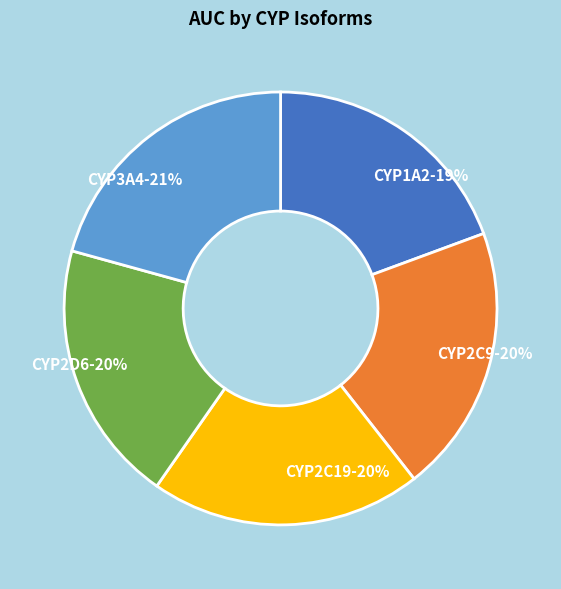

Between CYP3A4 and CYP2D6, which is larger?

CYP3A4